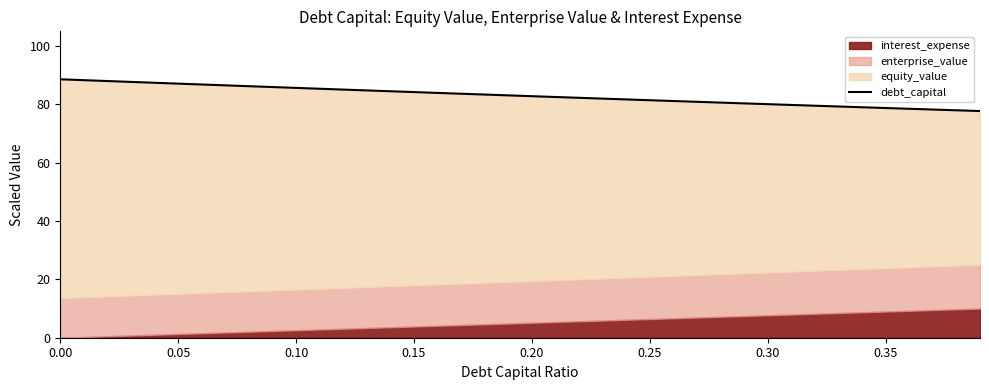

What position from the left is 0.00?

1